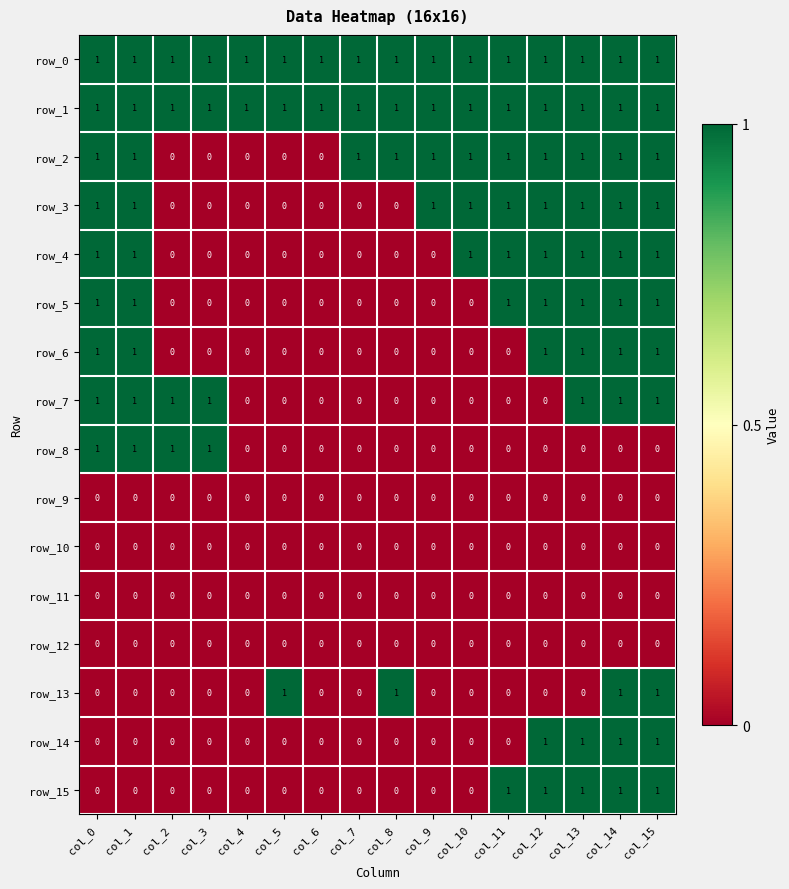

How many data points in row_3 are less than 1?

7